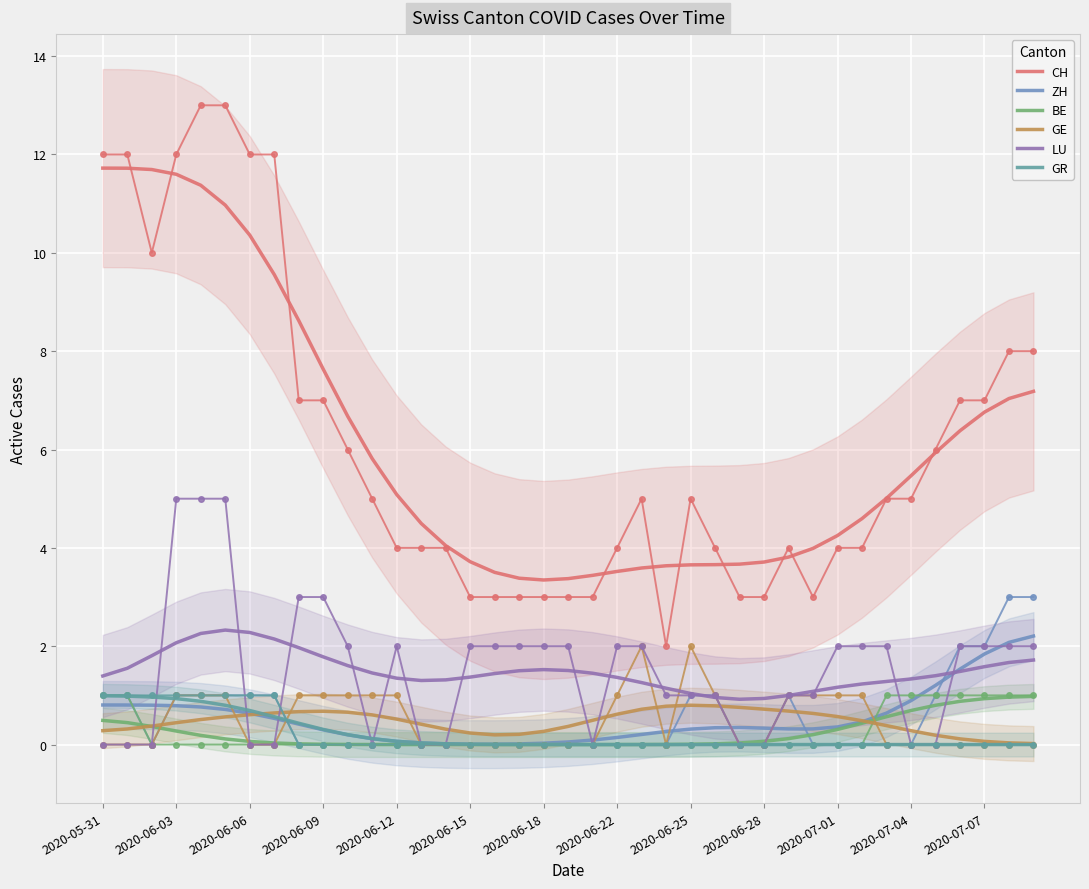

Is the value of LU at 2020-07-03 greater than the value of GE at 2020-06-03?

Yes